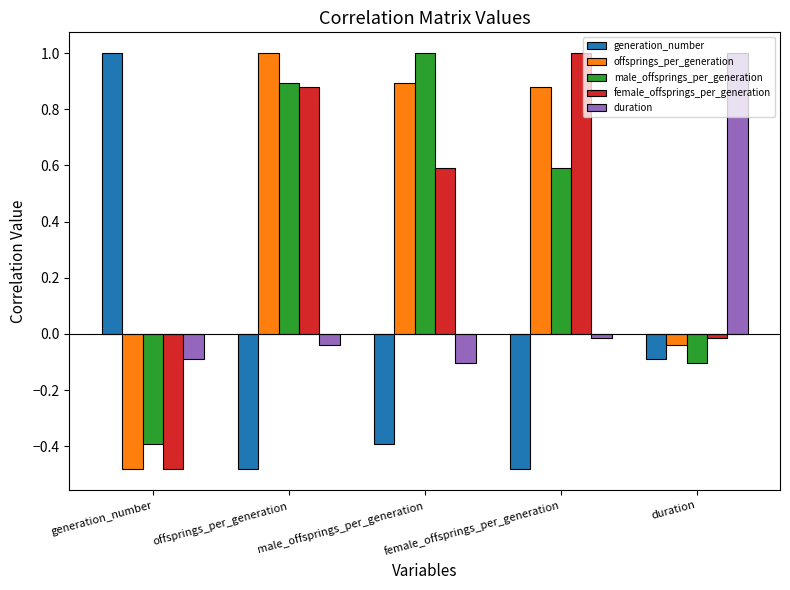

Rank the series at duration from lowest to highest value.

male_offsprings_per_generation, generation_number, offsprings_per_generation, female_offsprings_per_generation, duration